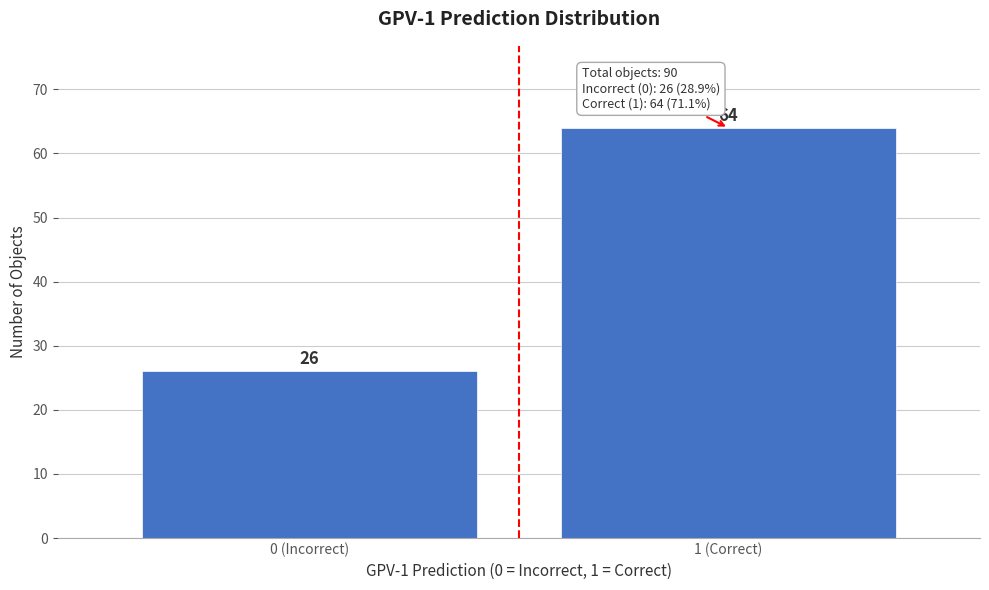

Reading left to right, transcribe all the data shown in this chart.

0 (Incorrect)=26	1 (Correct)=64